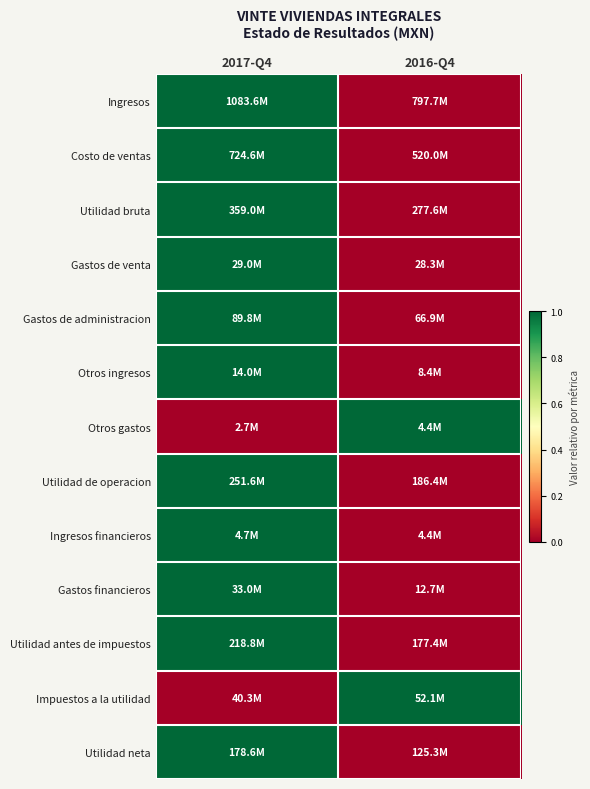

Which series has the largest range (max minus min)?

Ingresos